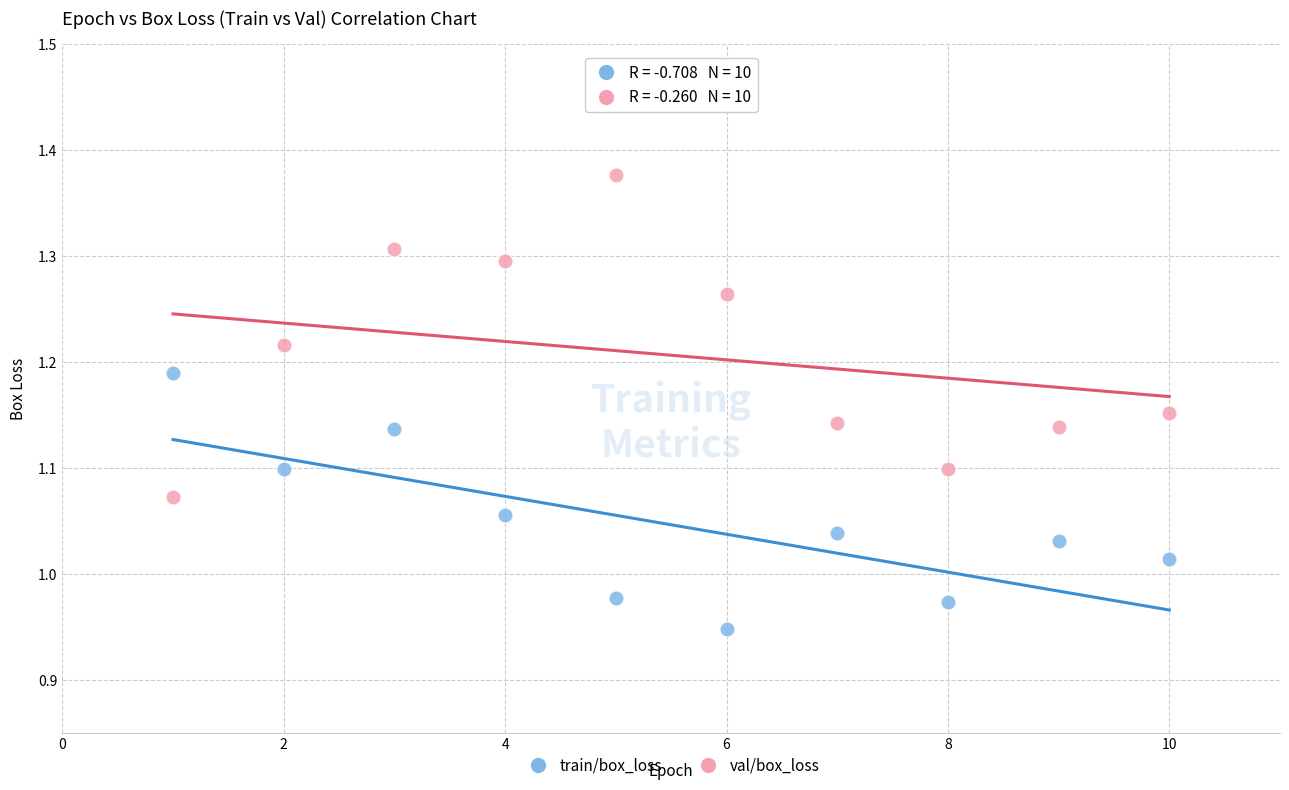

Which series contains the lowest Y value?

train/box_loss